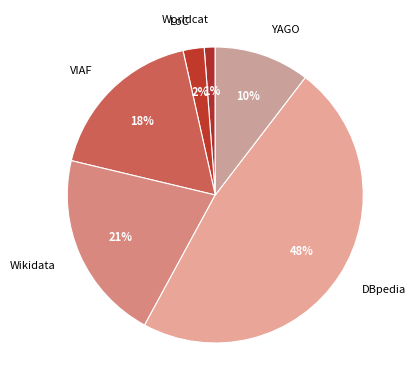

Do VIAF and YAGO together represent more than half of the pie?

No